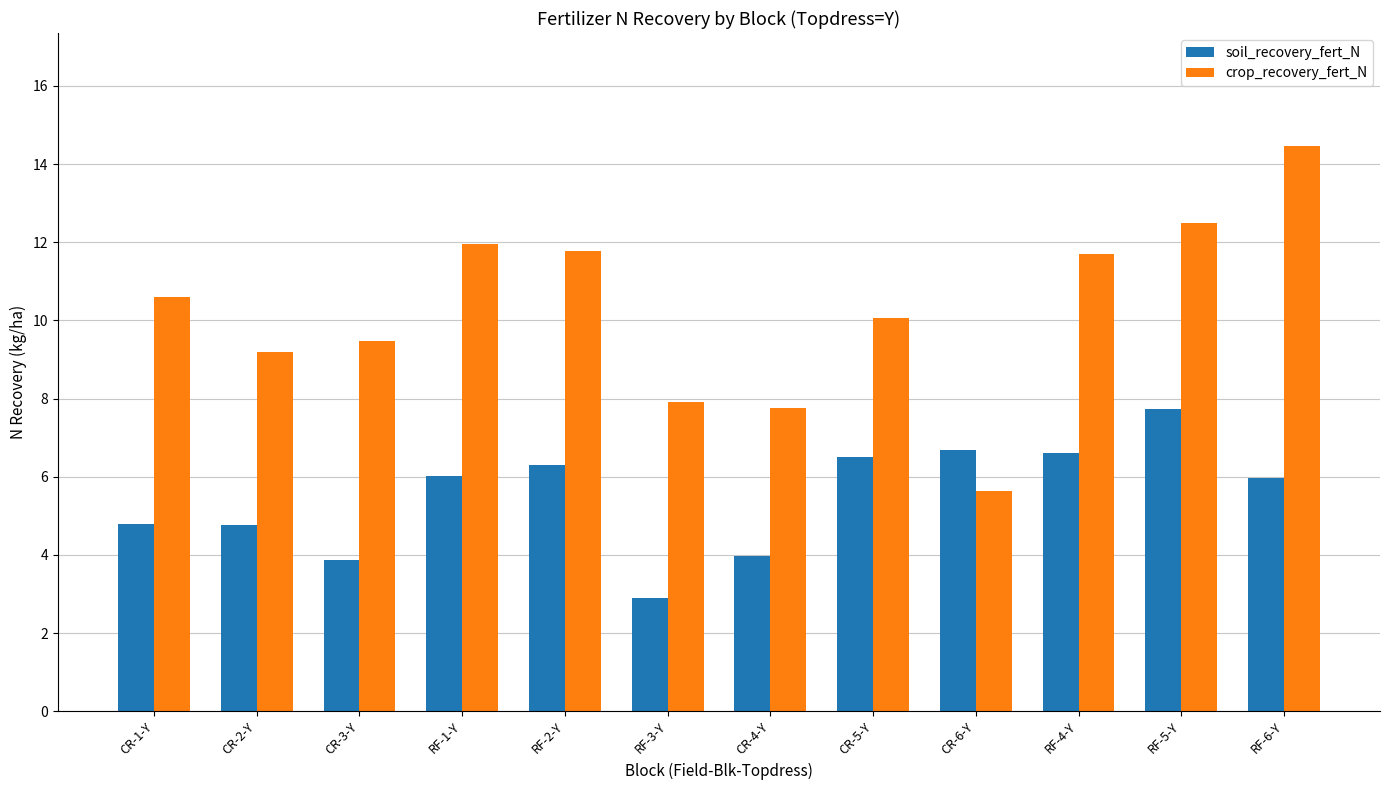

List the series in order of their peak value, highest first.

crop_recovery_fert_N, soil_recovery_fert_N